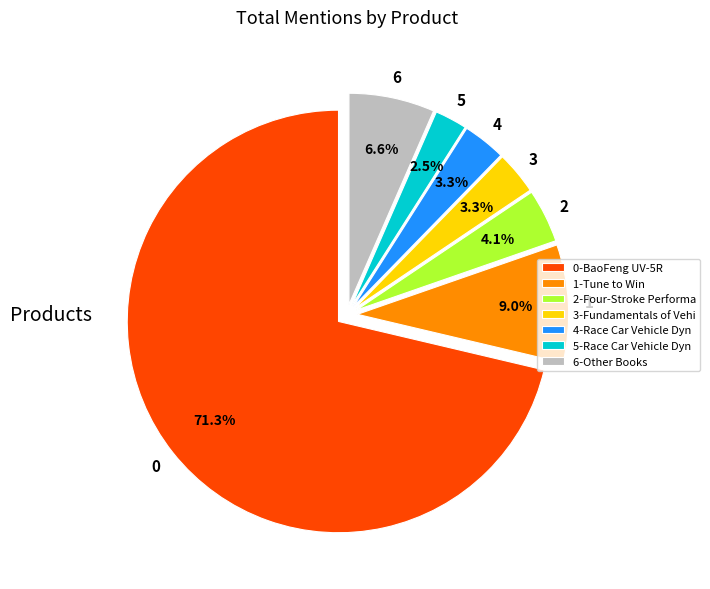

What percentage is NOT represented by 4-Race Car Vehicle Dyn?

96.7%